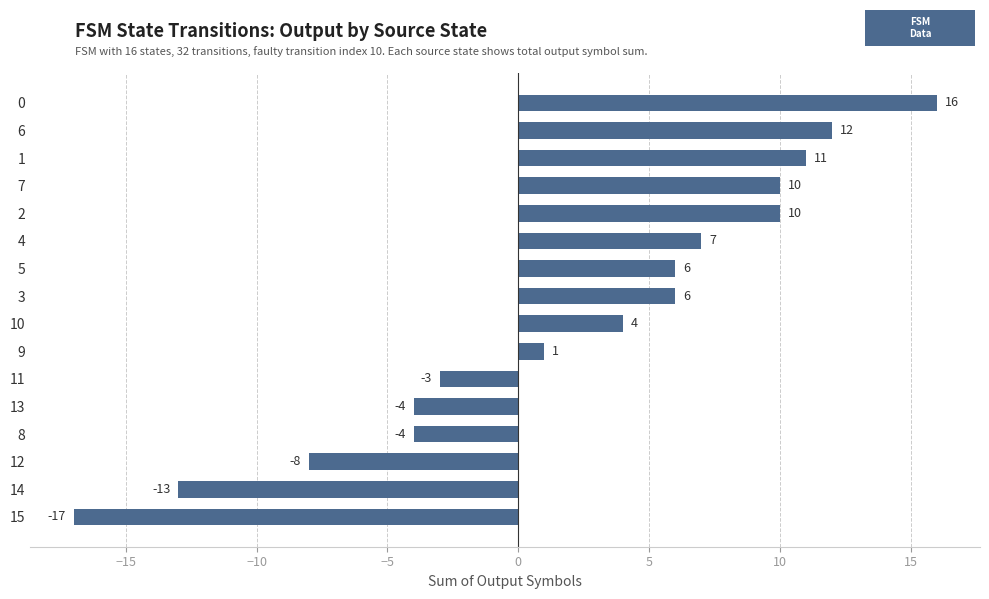

Reading top to bottom, list all the values displayed in this chart.

16	12	11	10	10	7	6	6	4	1	-3	-4	-4	-8	-13	-17